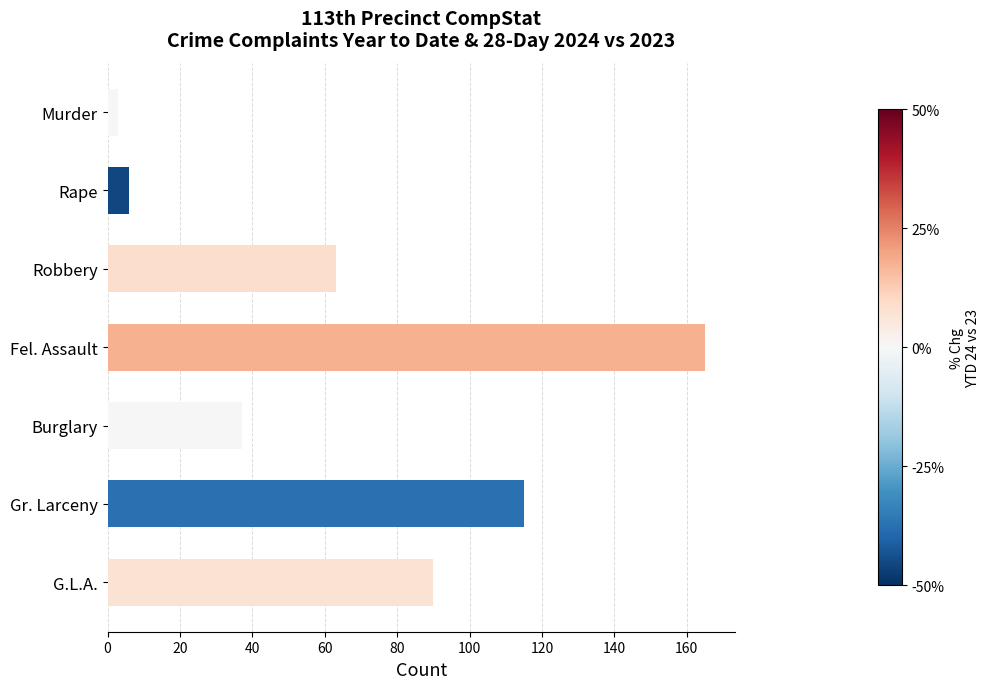

Where is the data nearest to the value 84?

G.L.A.